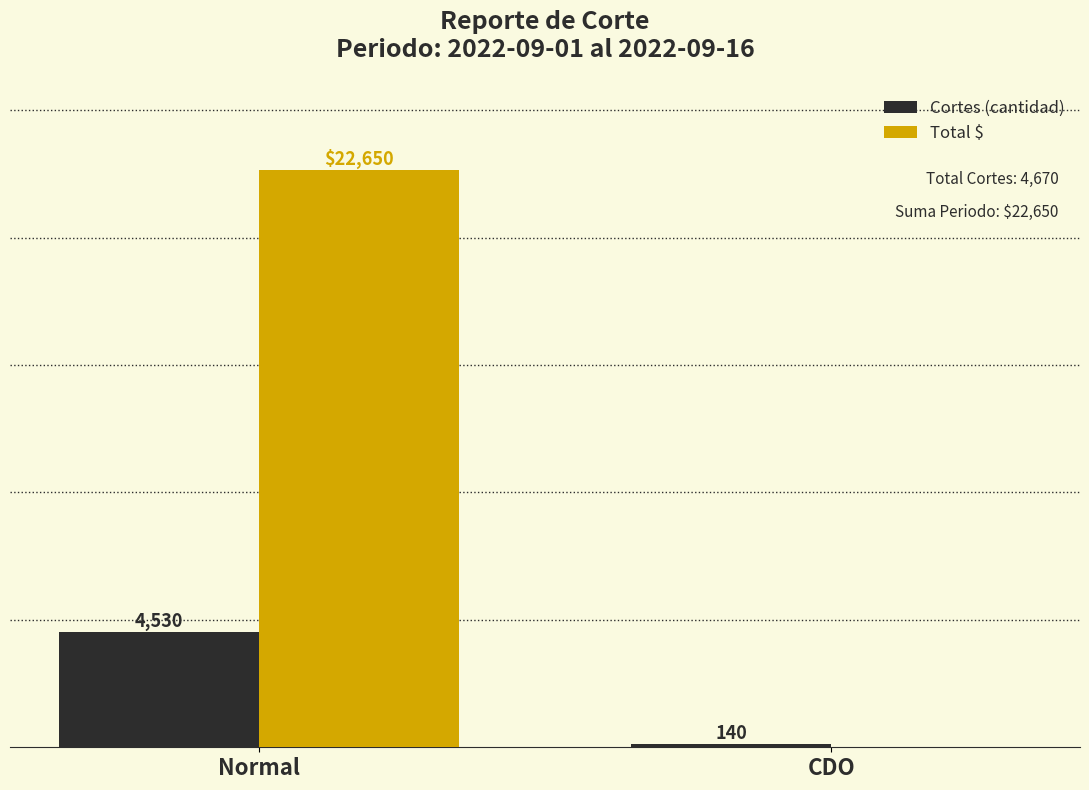

Does the chart contain stacked bars?

No